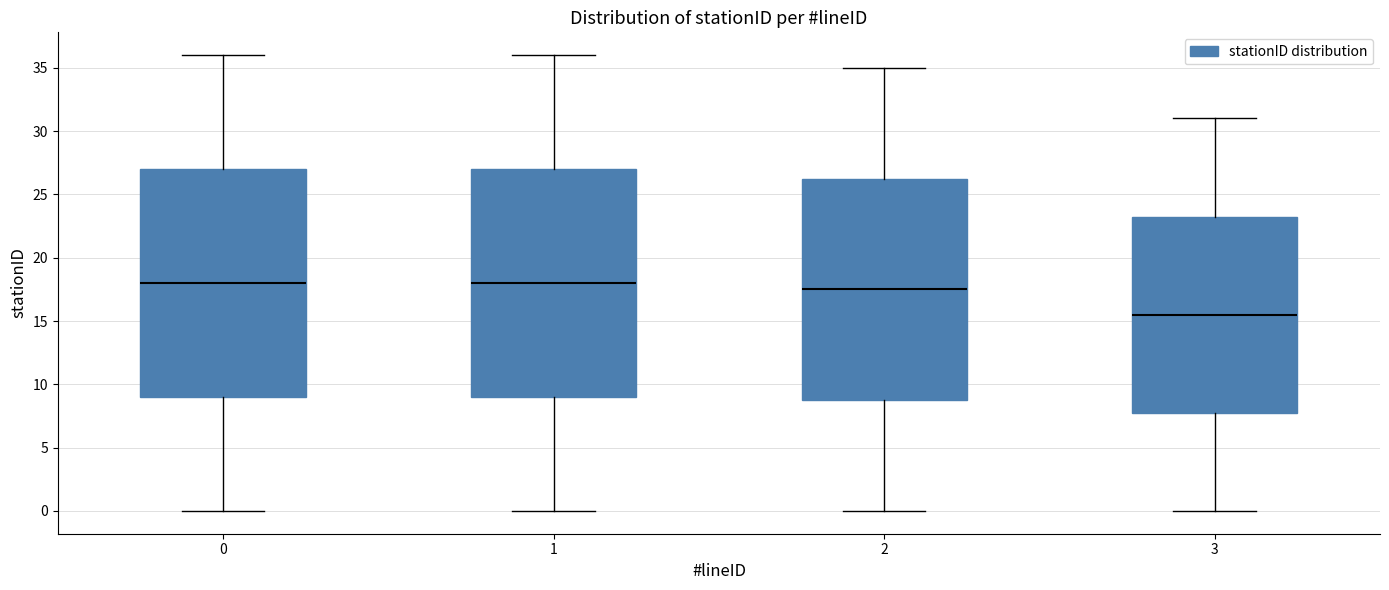

Reading left to right, transcribe this box plot: for each box, give where its median line is, the range the box spans, and where its two whiskers end, as read against the y-axis. The values are not printed on the chart, so give them approximately, as read against the axis.

0: median 18.0, box 9.0 to 27.0, whiskers 0.0 to 36.0
1: median 18.0, box 9.0 to 27.0, whiskers 0.0 to 36.0
2: median 17.5, box 9.0 to 26.5, whiskers 0.0 to 35.0
3: median 15.5, box 8.0 to 23.5, whiskers 0.0 to 31.0